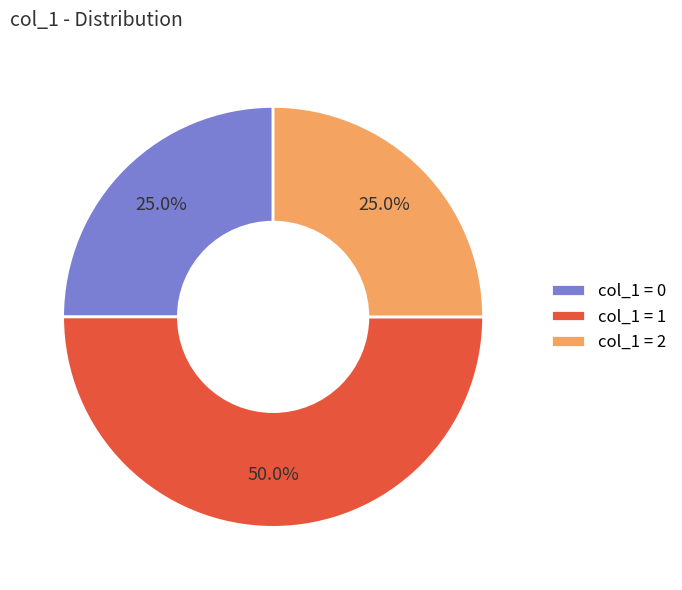

What percentage do col_1 = 1 and col_1 = 0 together represent?

75.0%